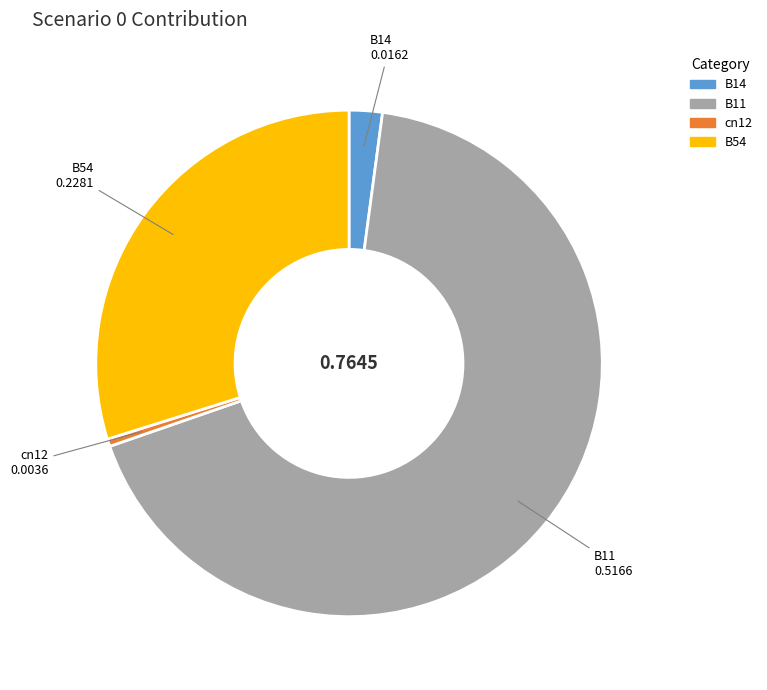

Is there any slice that represents more than half of the pie?

Yes